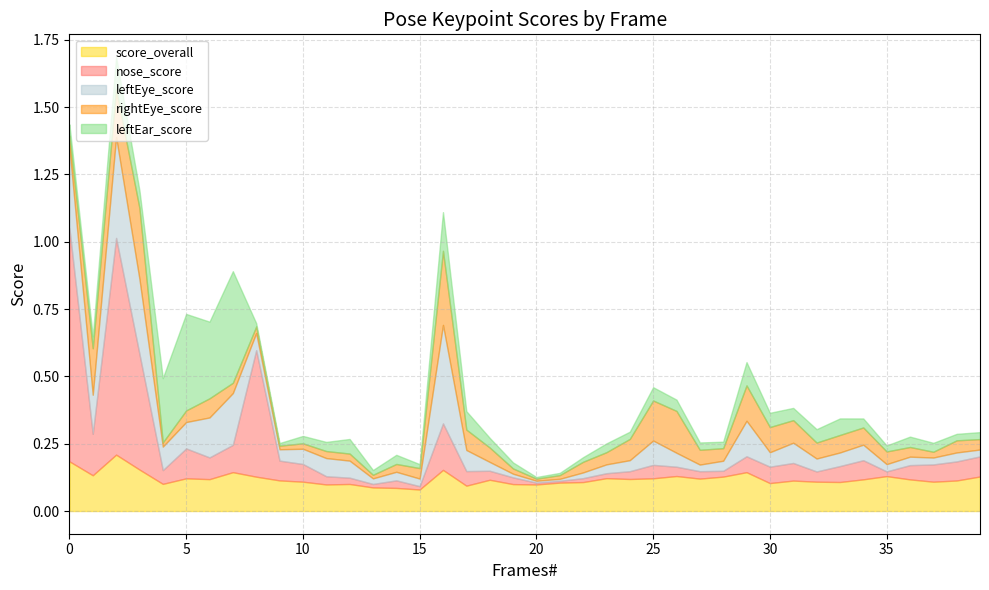

How many times do leftEar_score and score_overall cross each other?

2